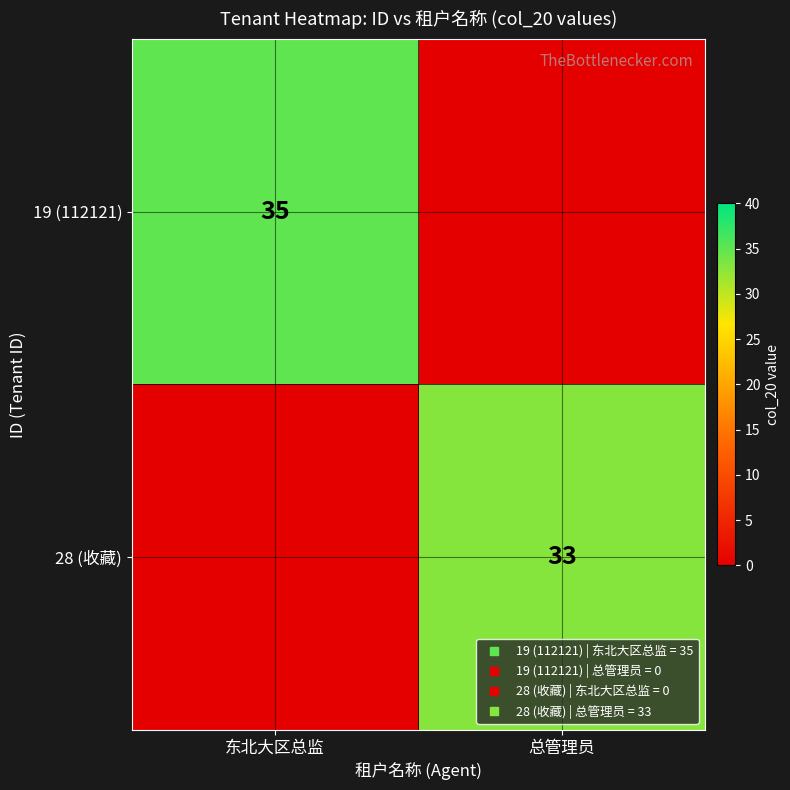

Reading right to left, extract all data points from this chart.

row_0: 0	35
row_1: 33	0